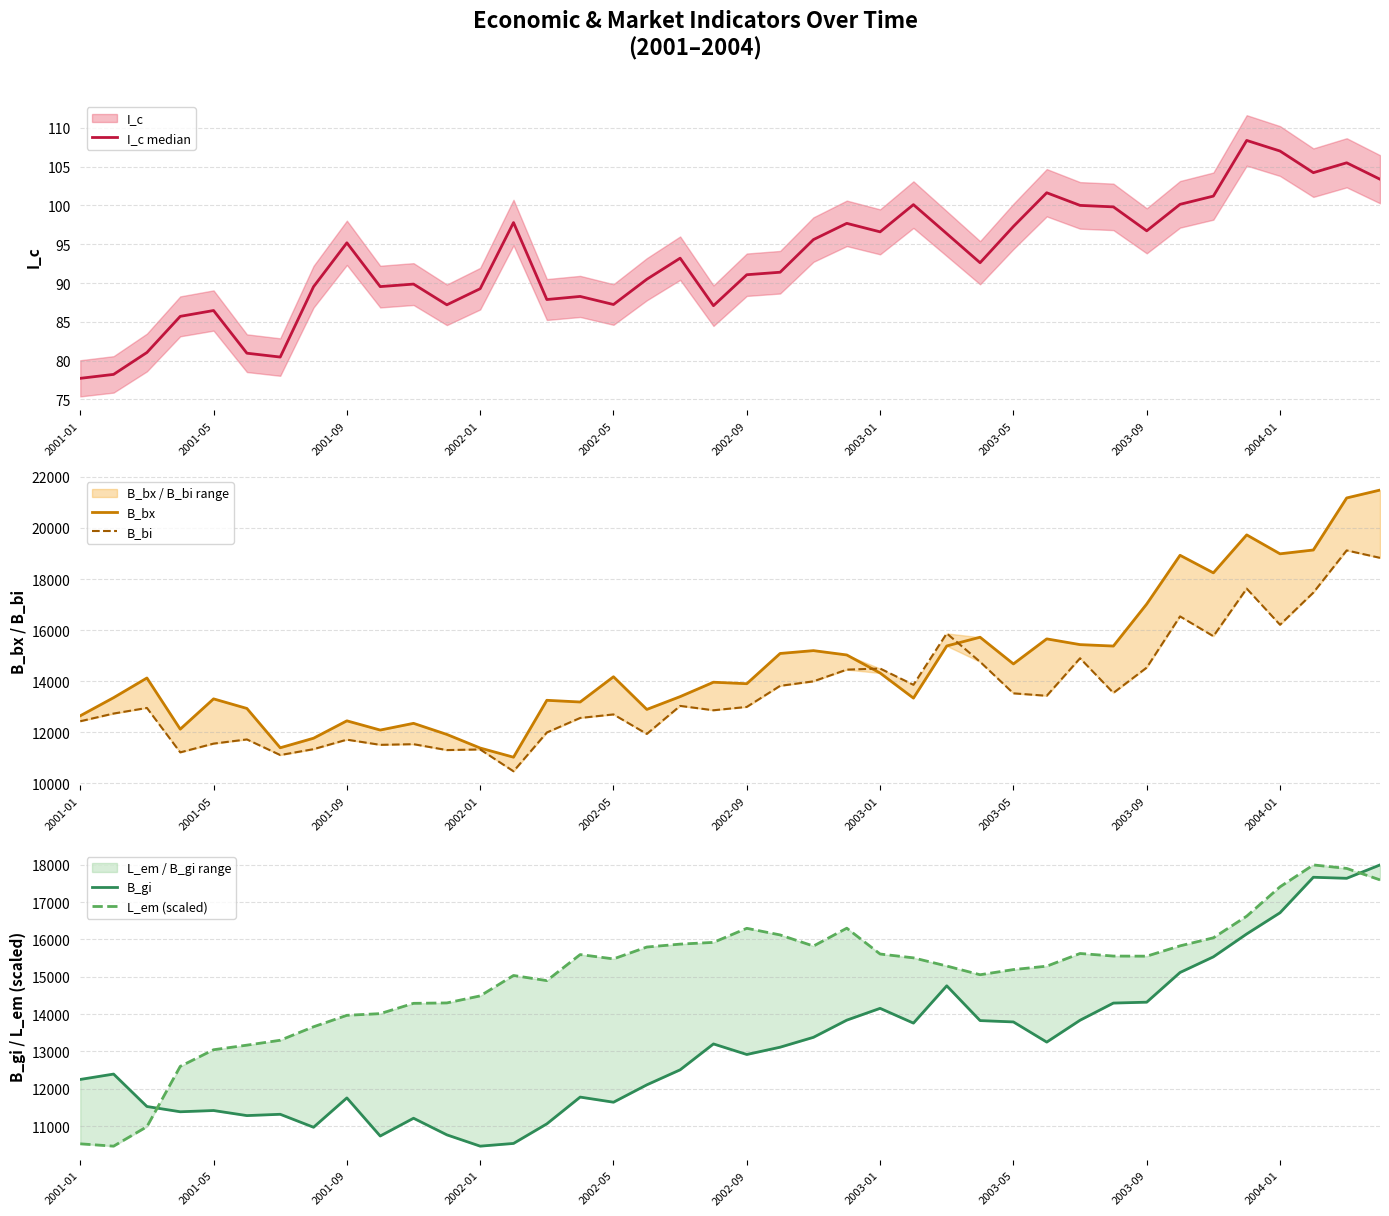

Count the number of data series in this chart.

5